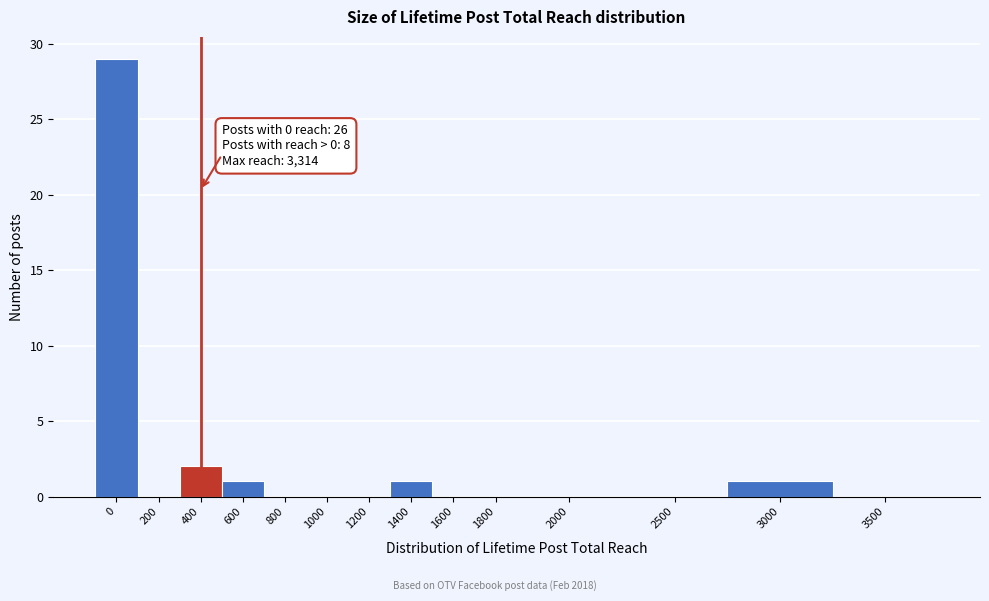

Reading right to left, transcribe all the data shown in this chart.

3500=0	3000=1	2500=0	2000=0	1800=0	1600=0	1400=1	1200=0	1000=0	800=0	600=1	400=2	200=0	0=29